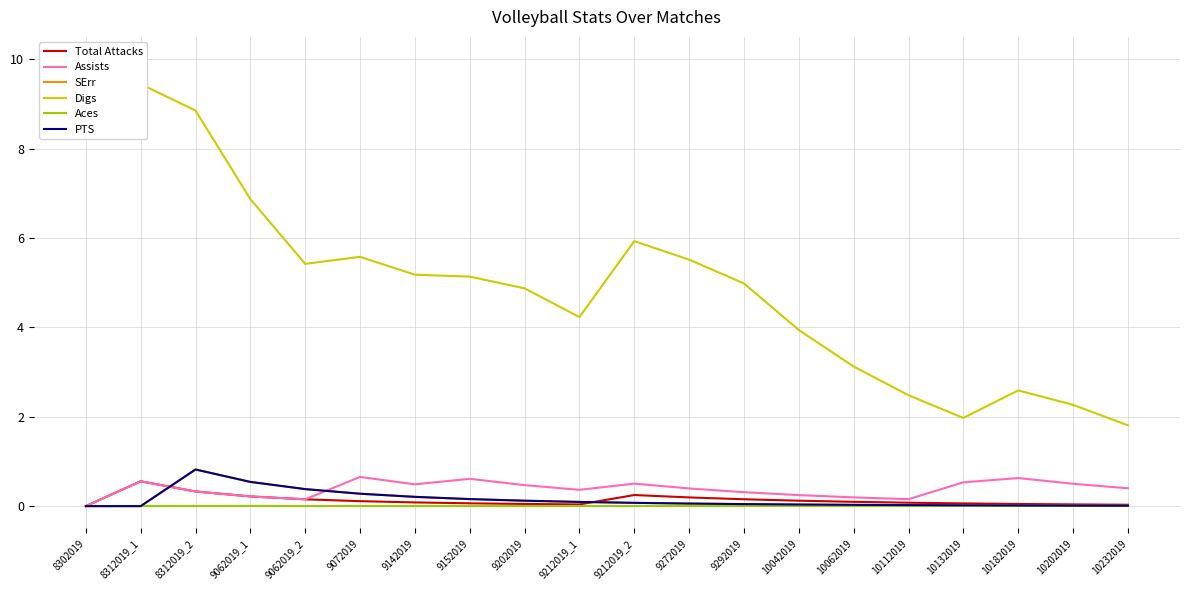

Which category has the lowest value in the Assists series?

8302019